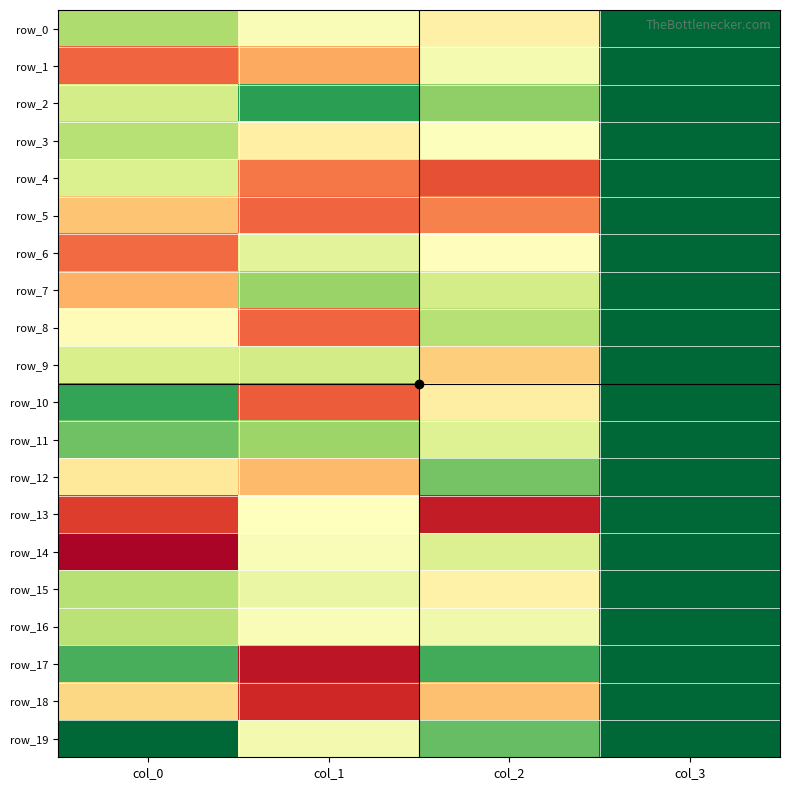

What is the sum of all row_7 values?

2.6